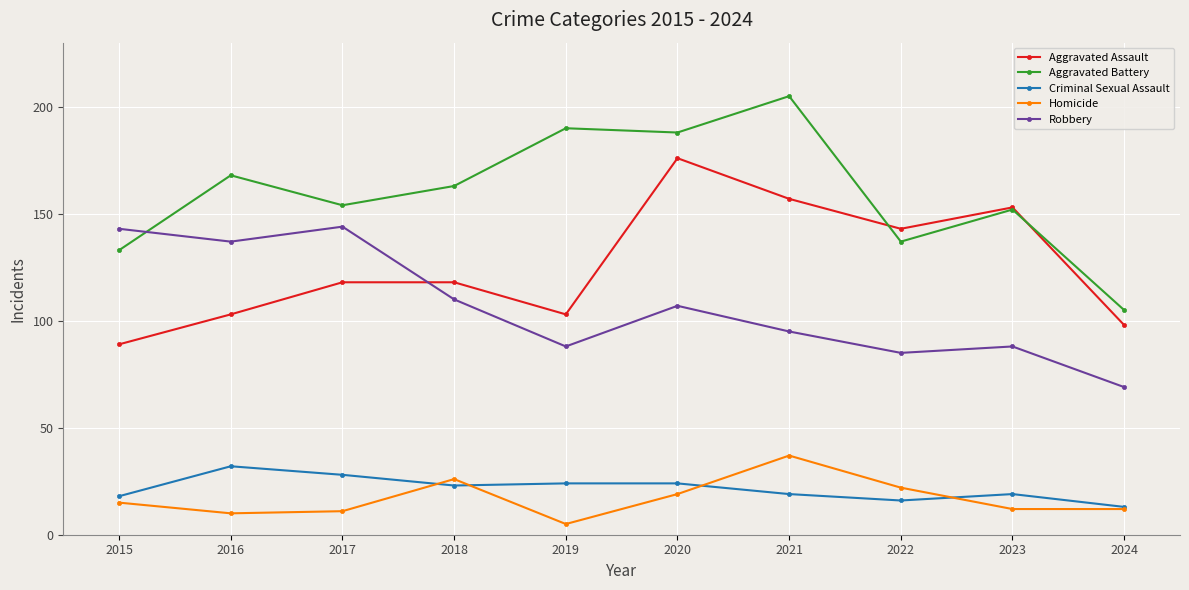

Where is the first local maximum for Aggravated Battery?

2016